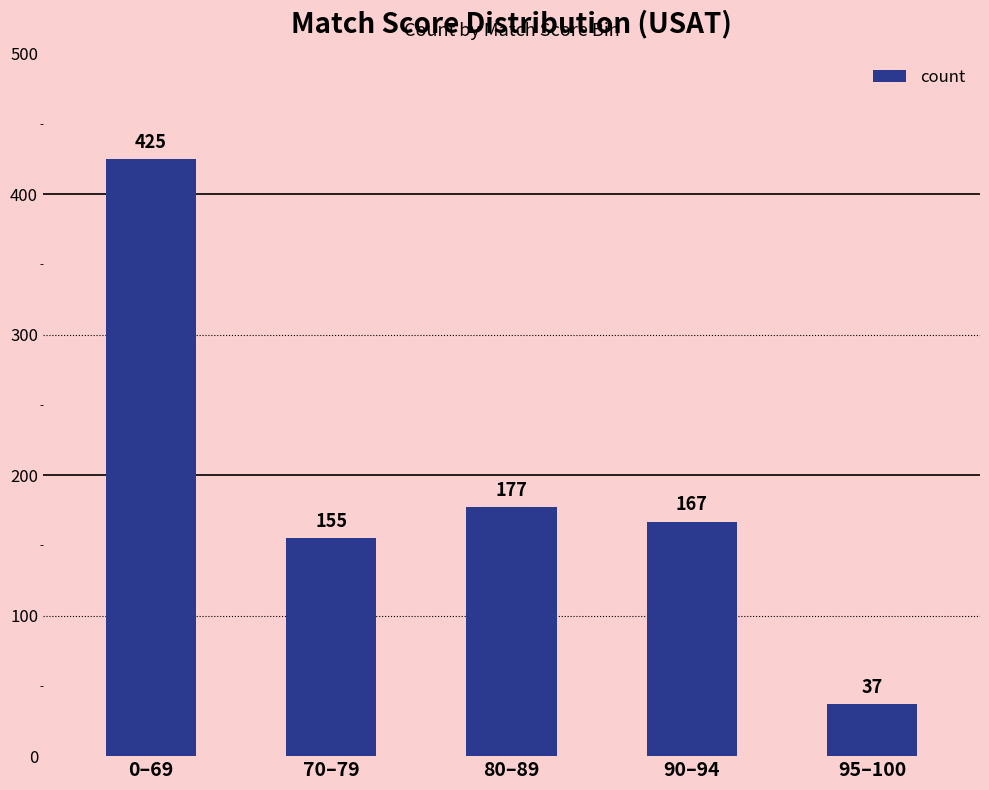

What is the maximum value shown in the chart?

425